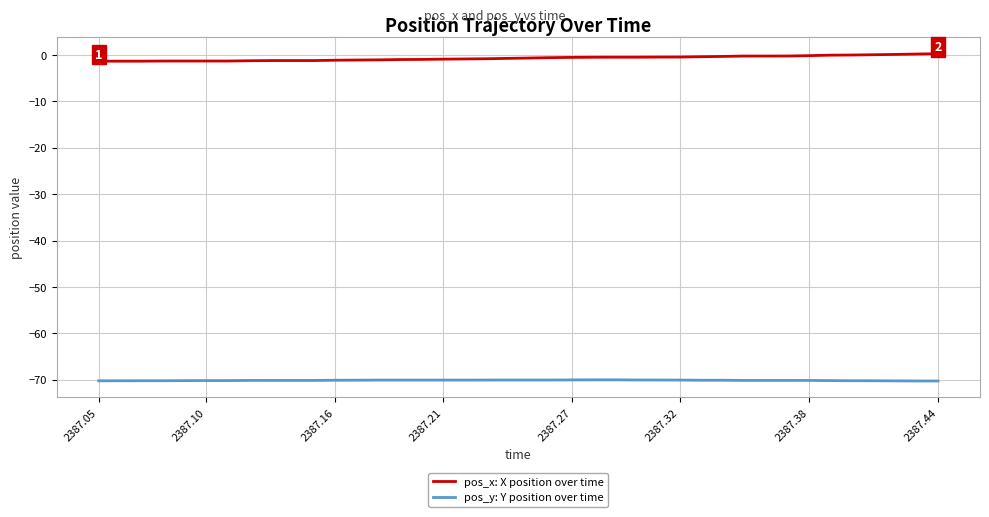

What is the smallest value displayed?

-70.2